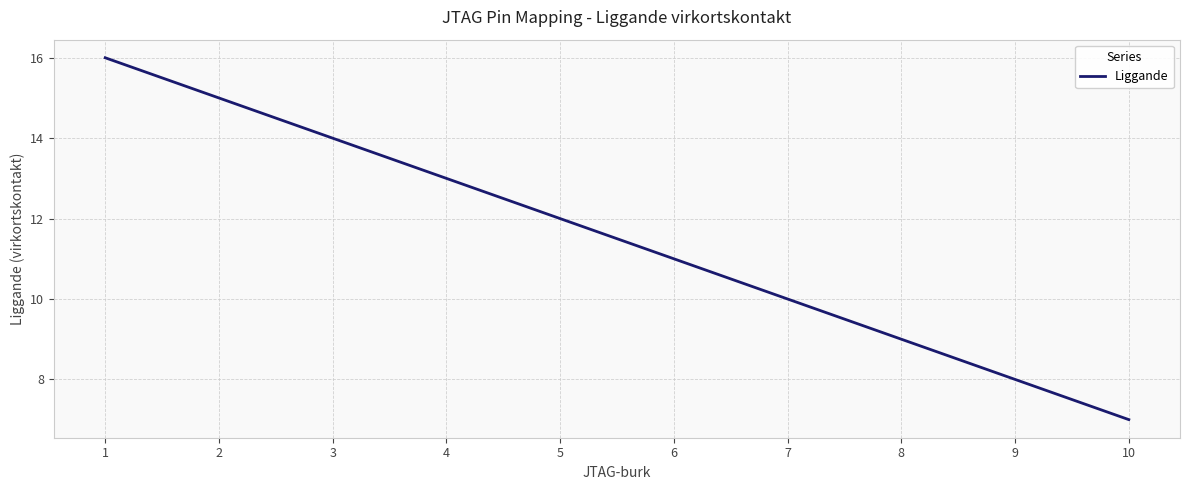

What is the minimum value shown in the chart?

7